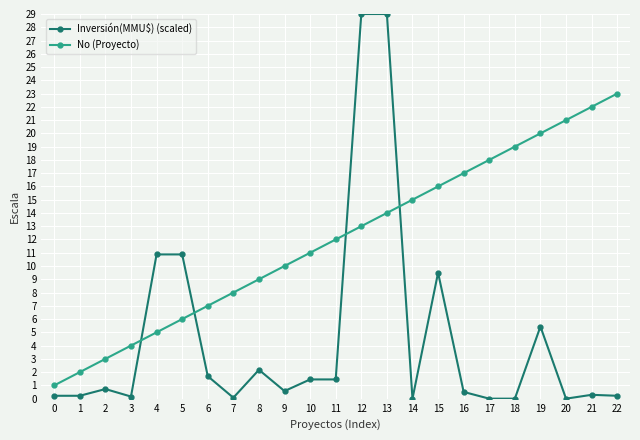

Which series changed the most between 0 and 18?

No (Proyecto)